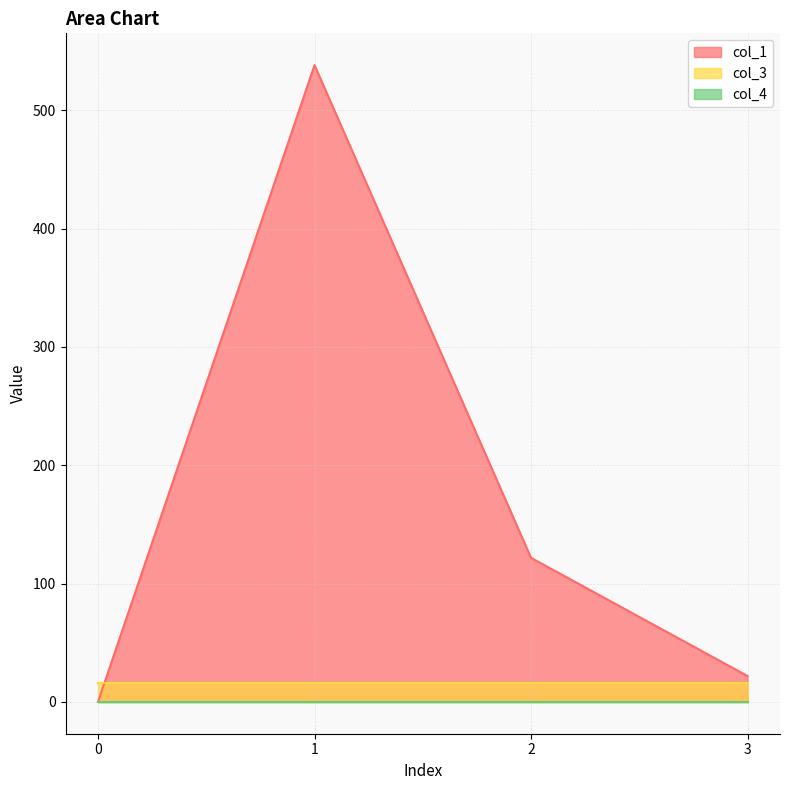

What is the maximum value for col_1?

538.2